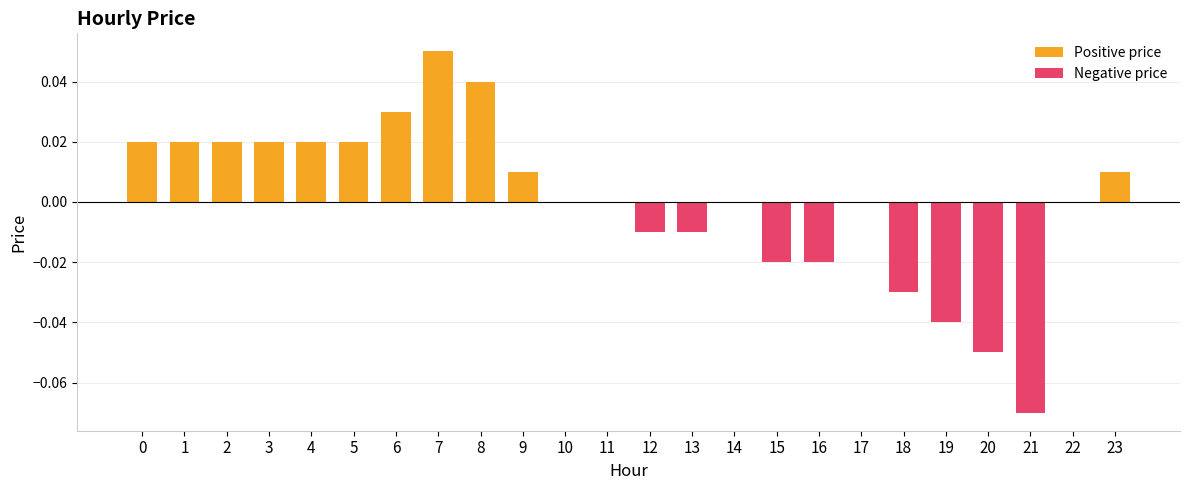

Reading left to right, transcribe all the data shown in this chart.

0.0	0.0	0.0	0.0	0.0	0.0	0.0	0.1	0.0	0.0	0.0	0.0	-0.0	-0.0	0.0	-0.0	-0.0	0.0	-0.0	-0.0	-0.1	-0.1	0.0	0.0